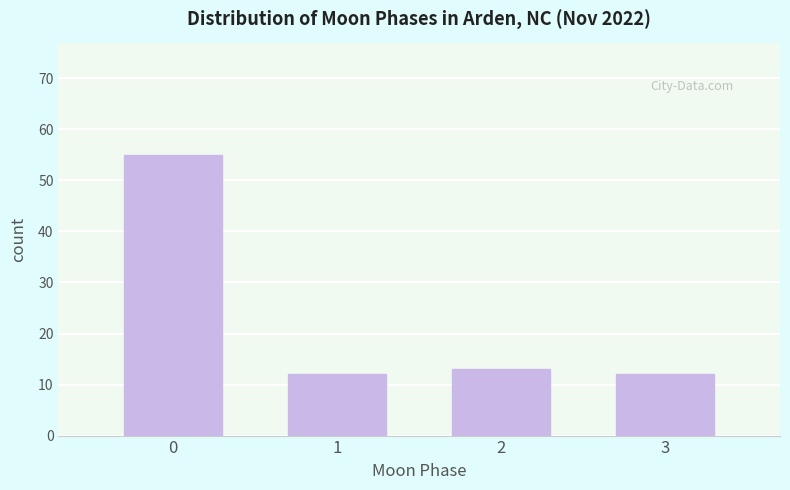

Reading left to right, list all the values displayed in this chart.

55	12	13	12